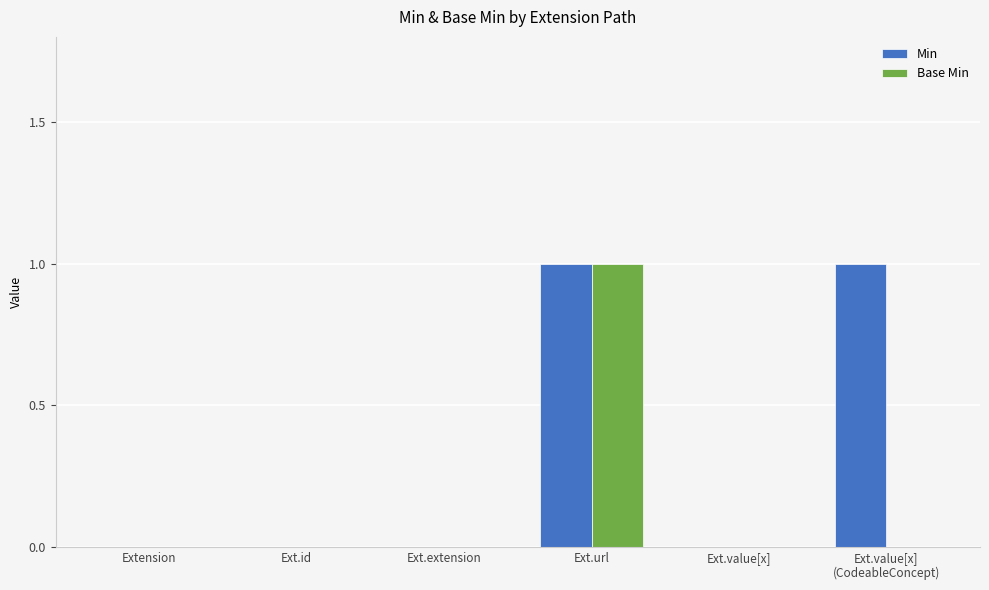

How many Base Min values are between 0 and 1?

6